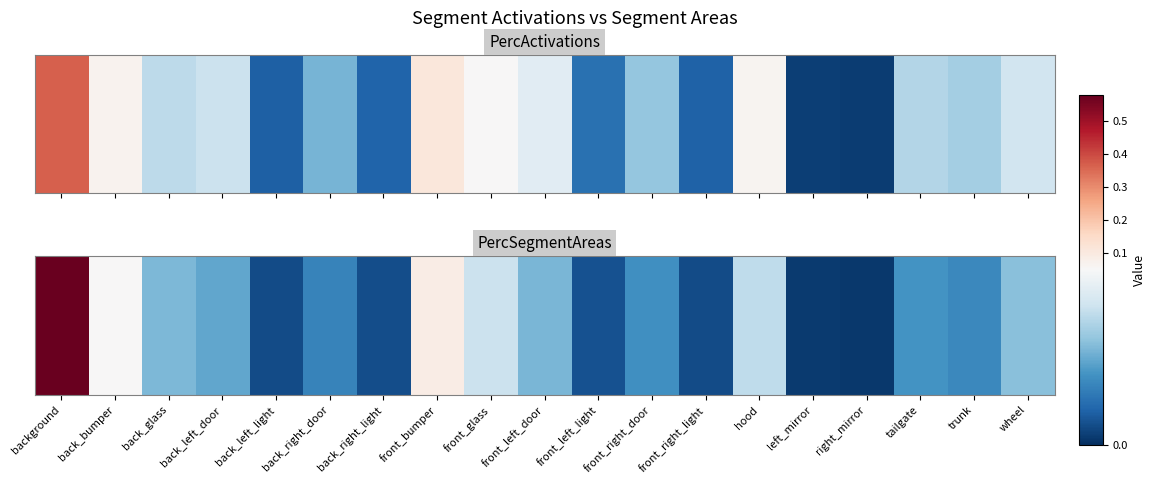

Rank the categories by value from lowest to highest.

right_mirror, left_mirror, front_right_light, back_left_light, back_right_light, front_left_light, back_right_door, trunk, front_right_door, tailgate, back_left_door, front_left_door, back_glass, wheel, hood, front_glass, back_bumper, front_bumper, background